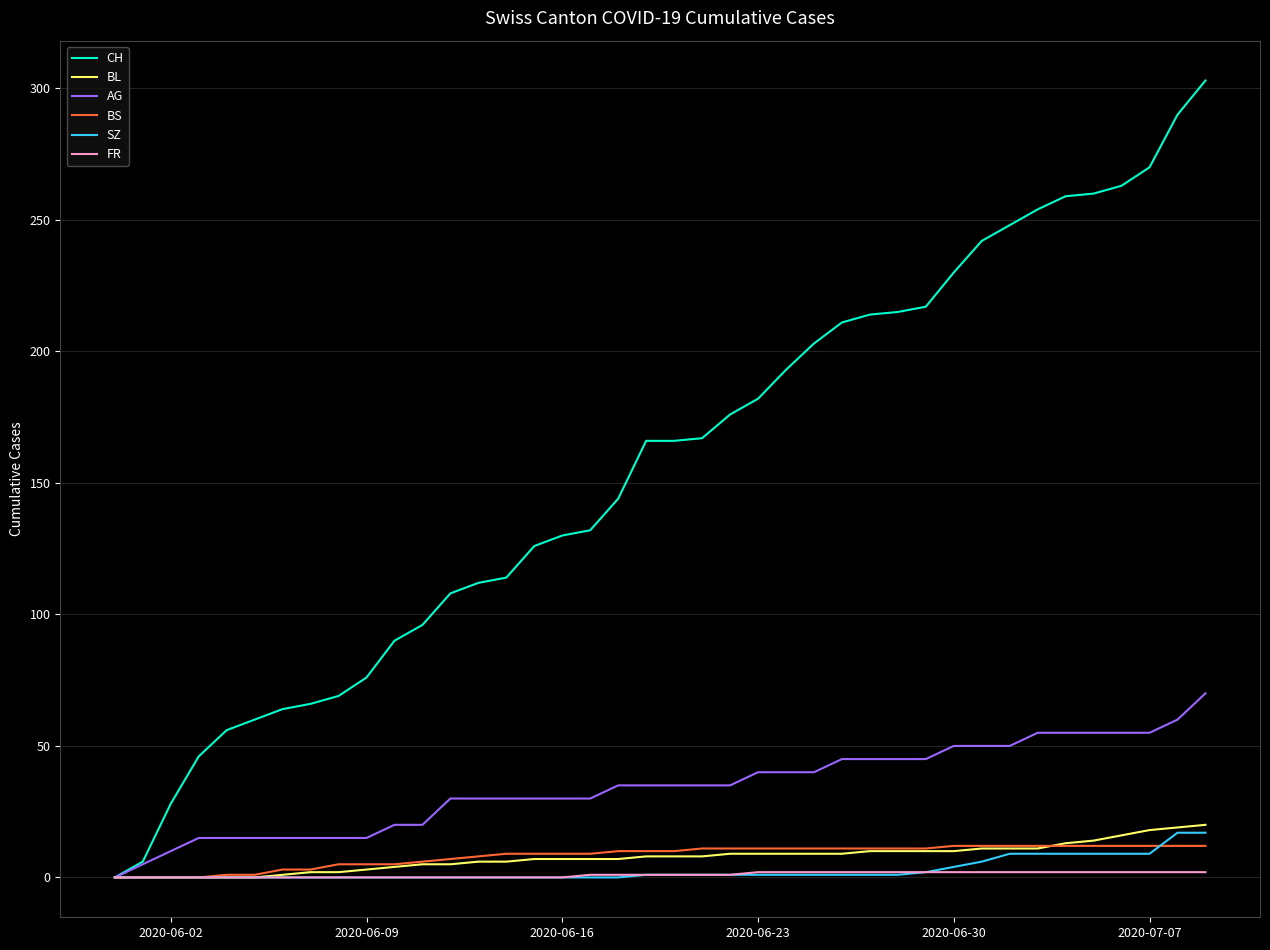

Which series has the largest total across all categories?

CH